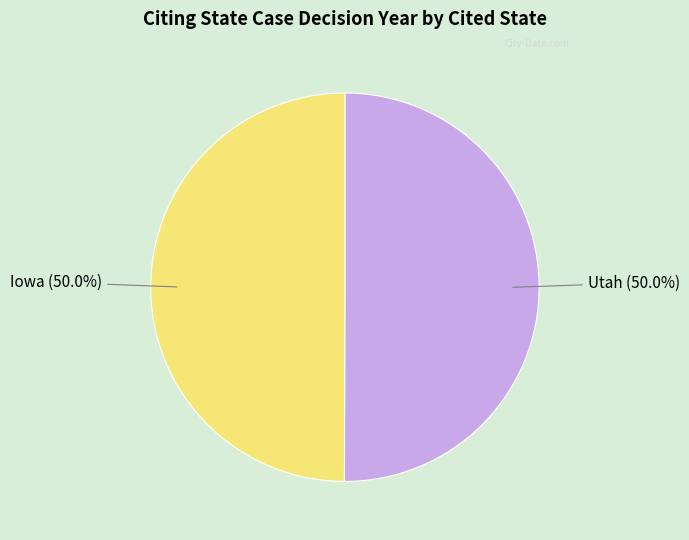

To the nearest percent, what is the average slice percentage?

50%